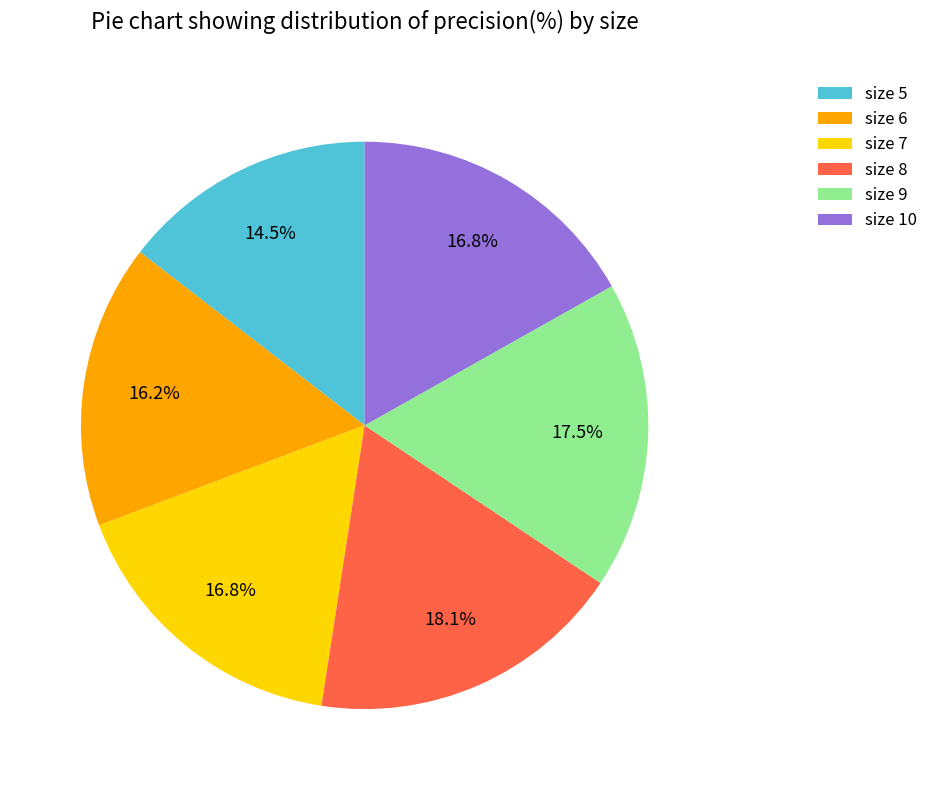

Which has a higher value, size 9 or size 10?

size 9